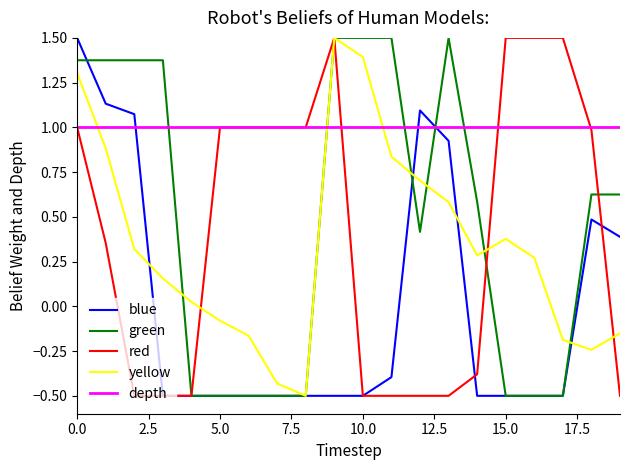

What is the greatest value displayed?

1.5